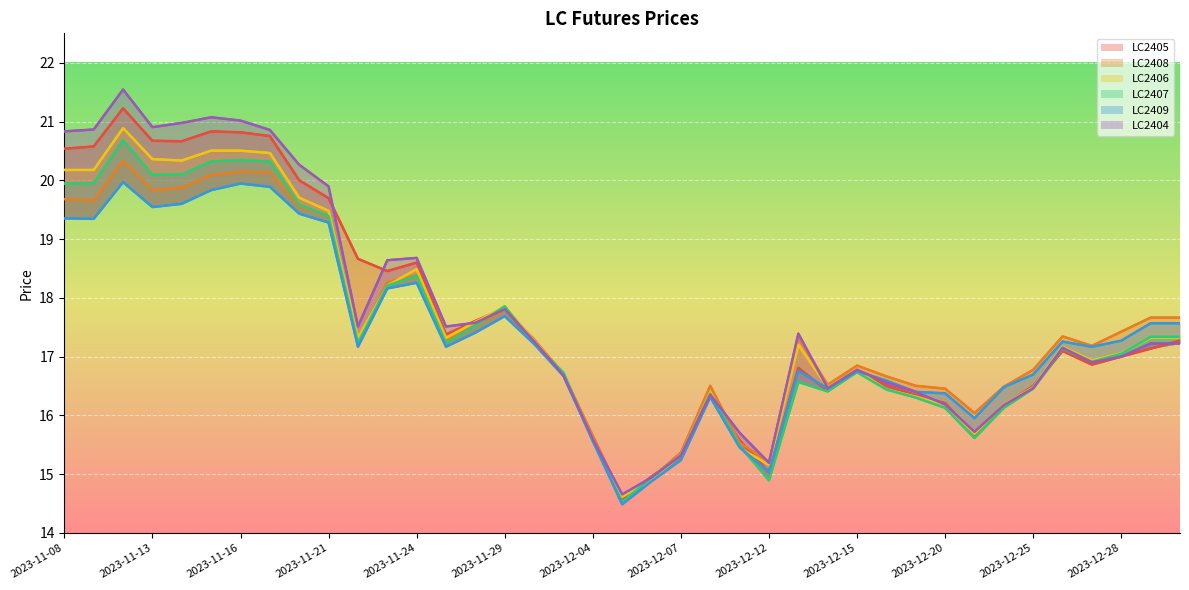

Which series has the widest spread of values?

LC2404